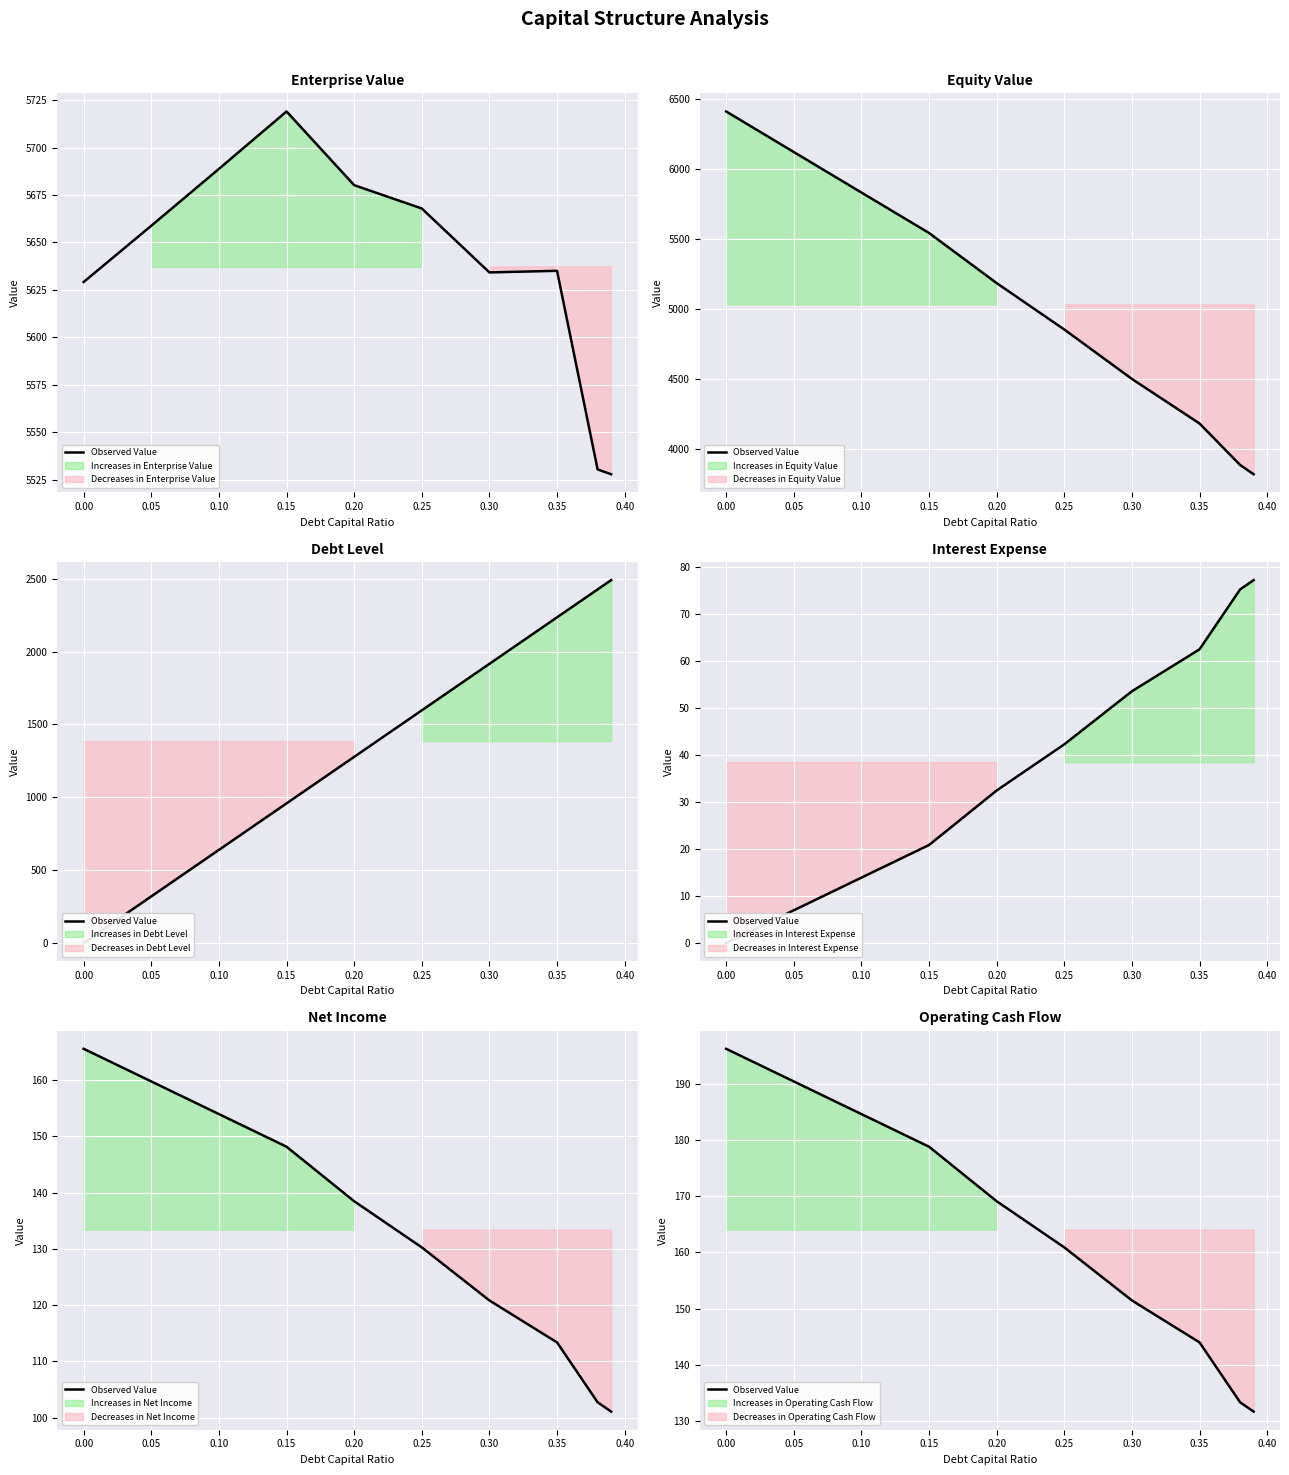

How many values exceed 169?

5